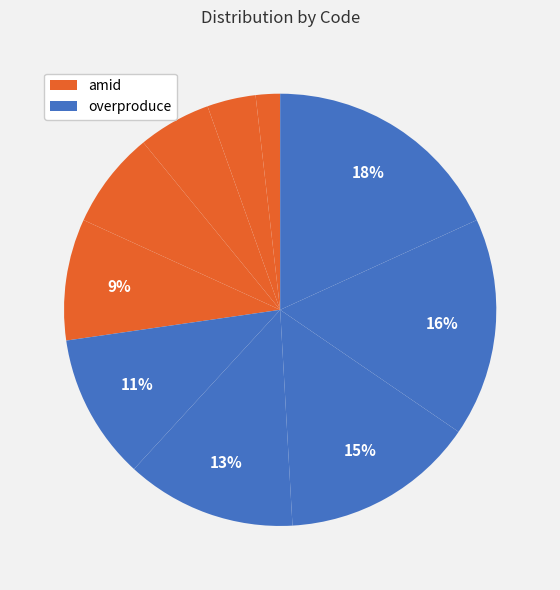

How many slices are in this pie chart?

10